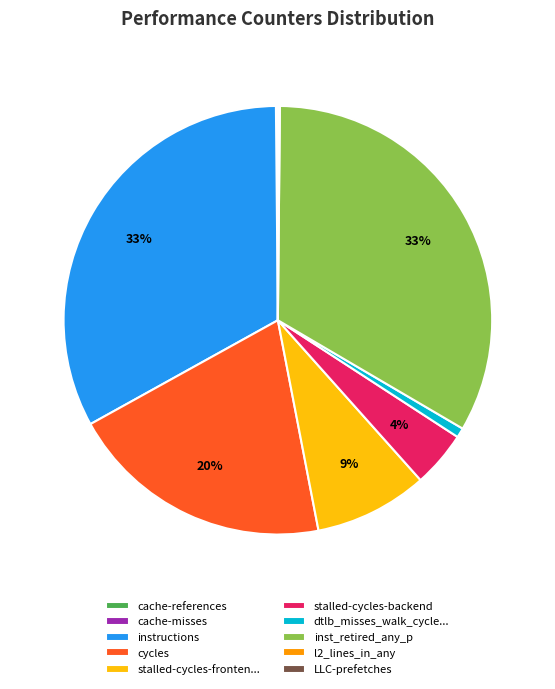

What percentage is the dtlb_misses_walk_cycle... slice, to the nearest percent?

1%